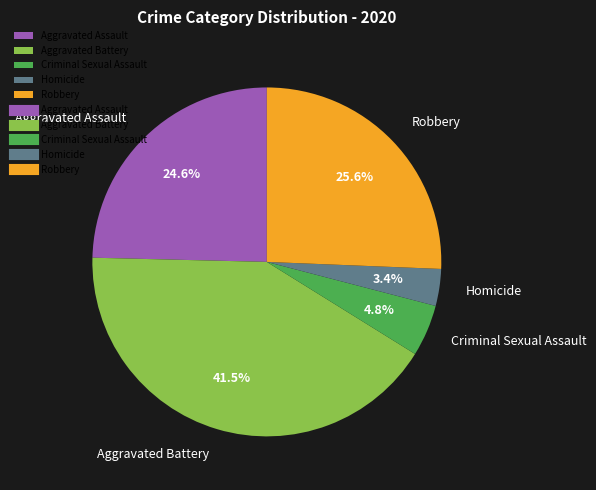

The Criminal Sexual Assault slice represents 5% of the pie. True or false?

True